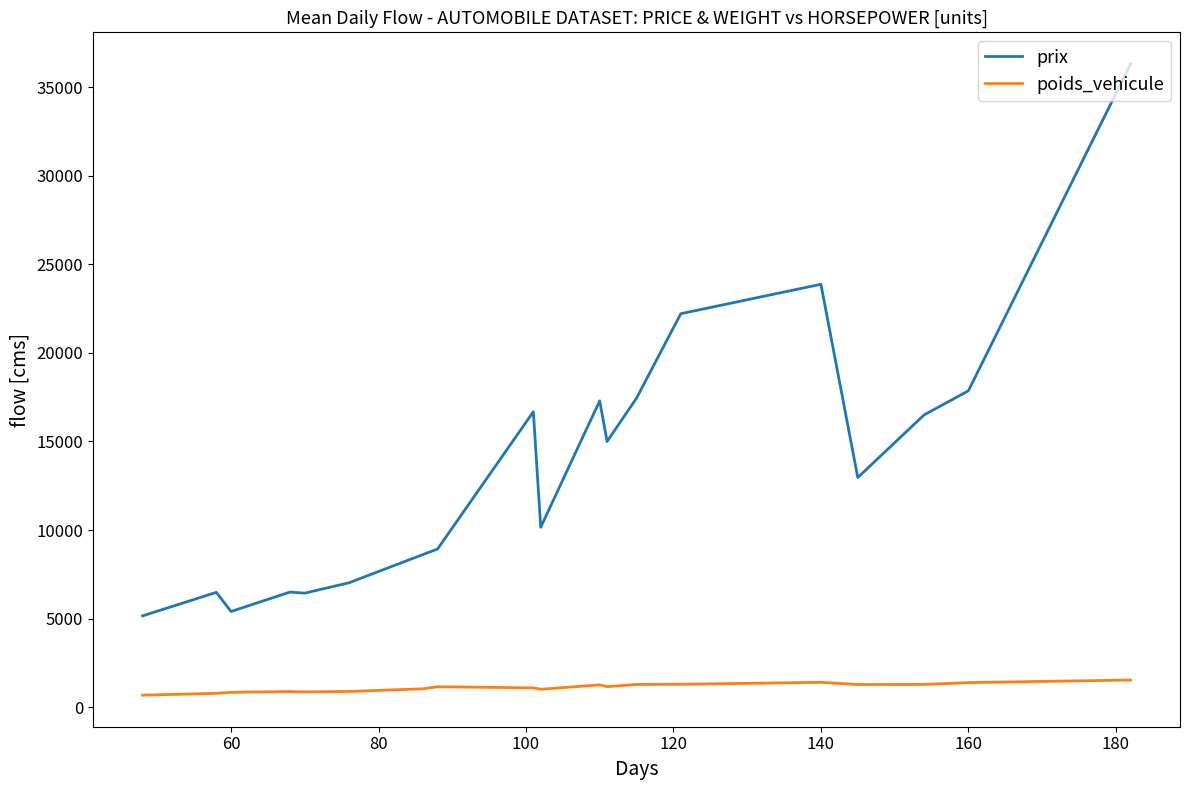

What is the difference between the maximum and minimum values in the prix series?

31167.3